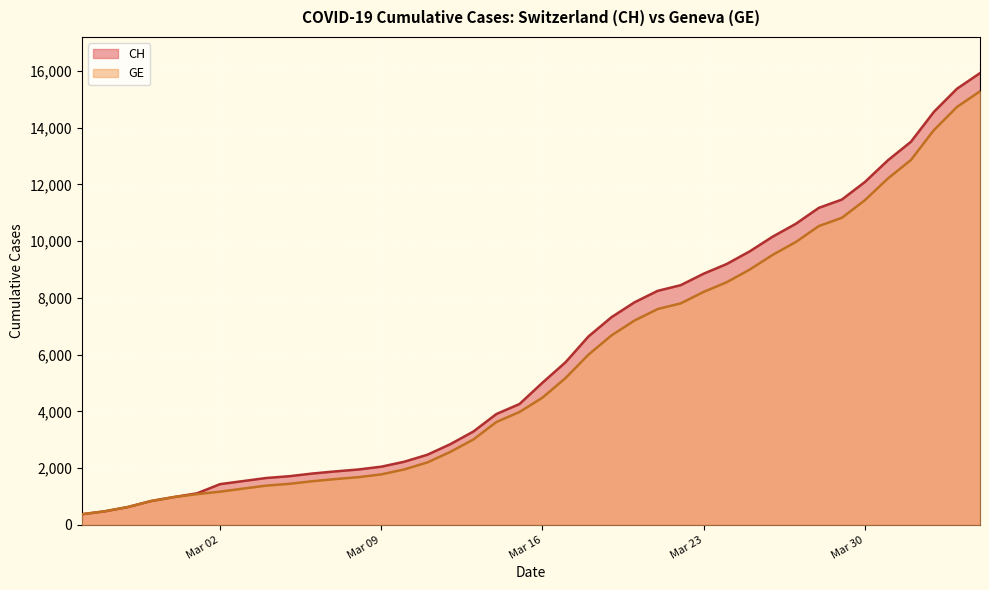

True or false: CH and GE intersect in this chart.

False